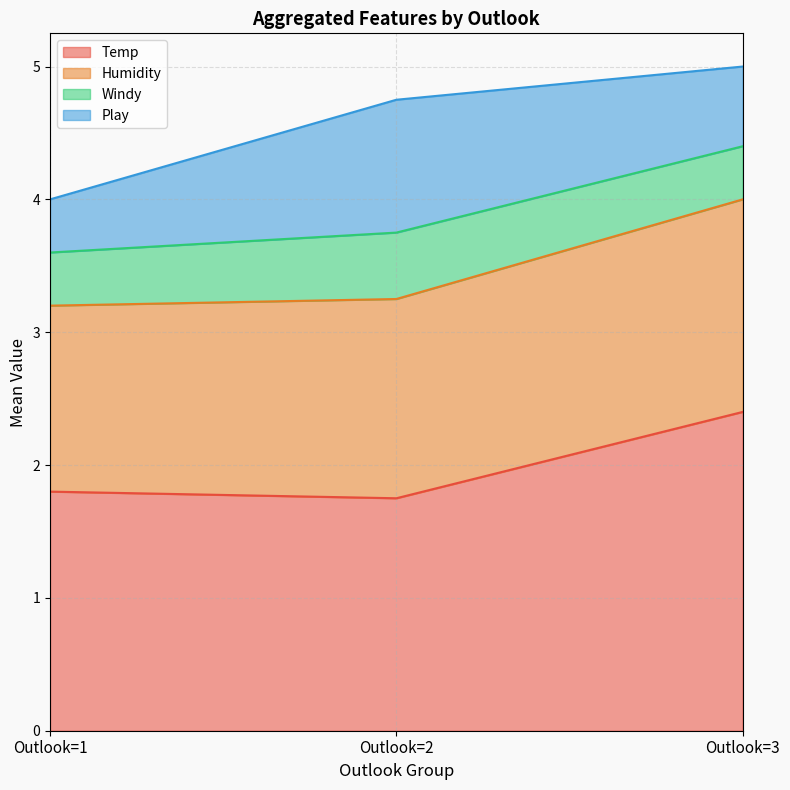

What is the total value across all series at Outlook=1?

4.0